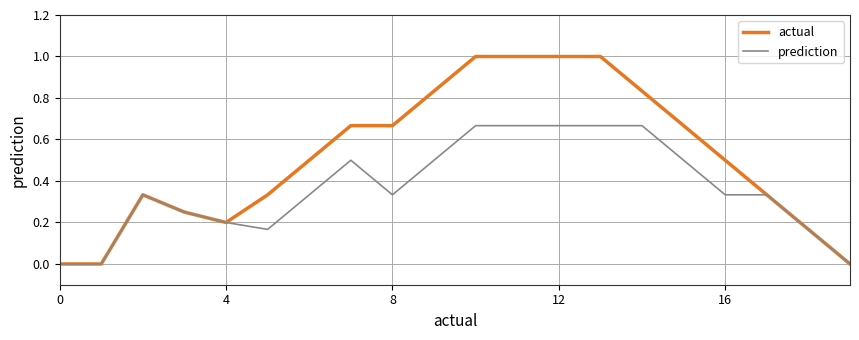

List the series in order of their peak value, lowest first.

prediction, actual